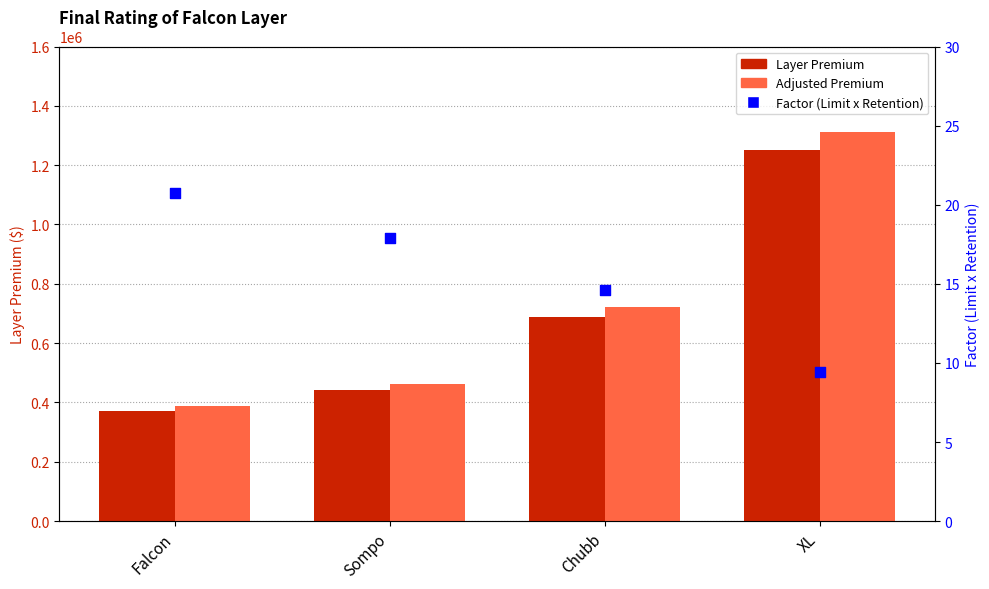

What is the total value across all series at Chubb?

1408529.1